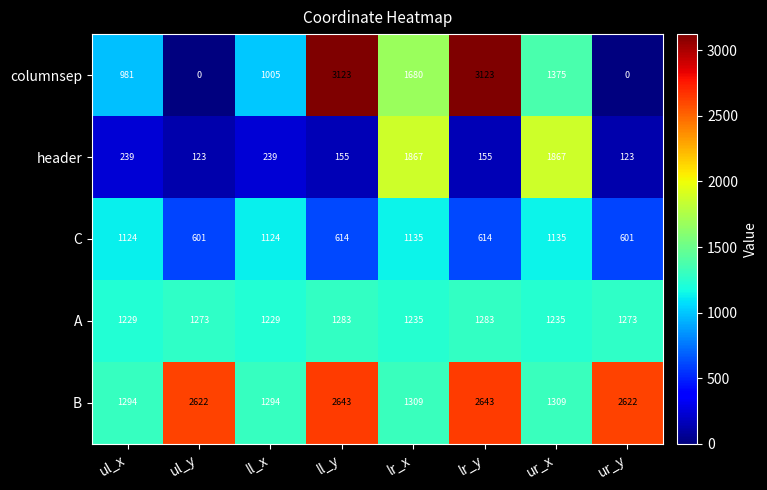

What is the lowest value of the A series?

1229